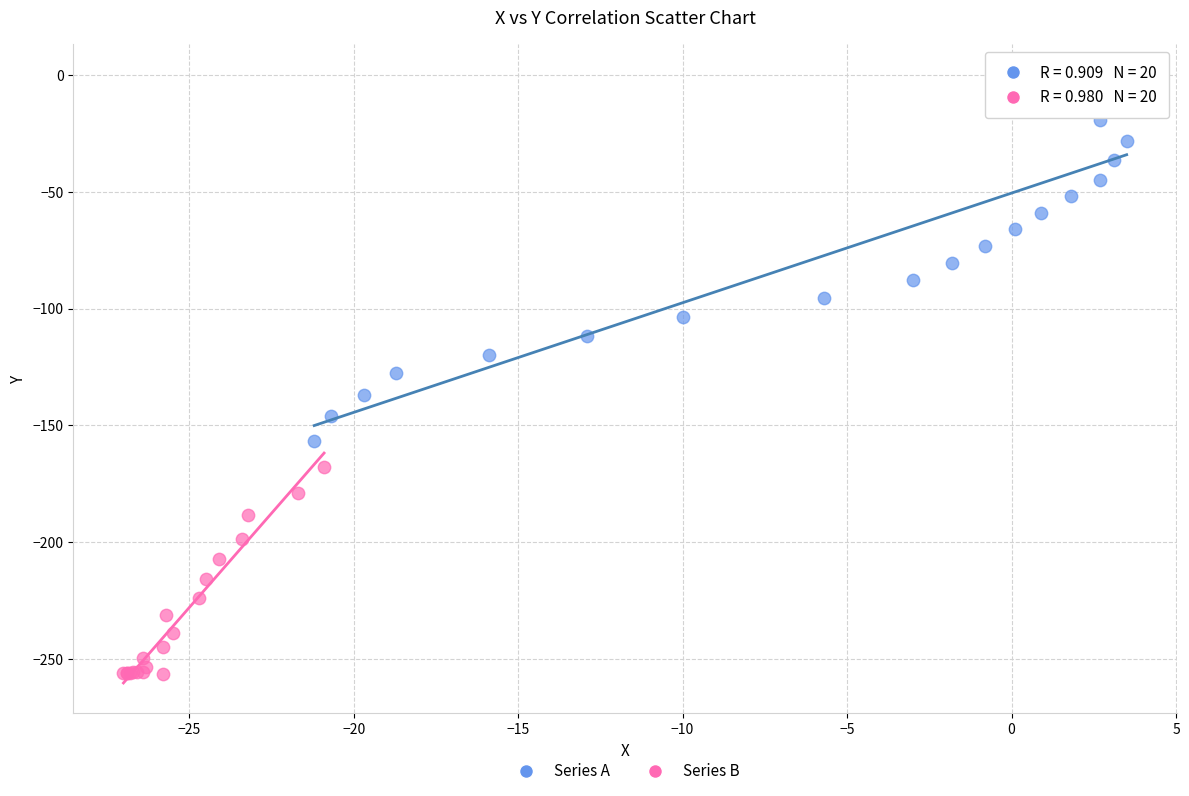

Which series contains the lowest Y value?

Series B